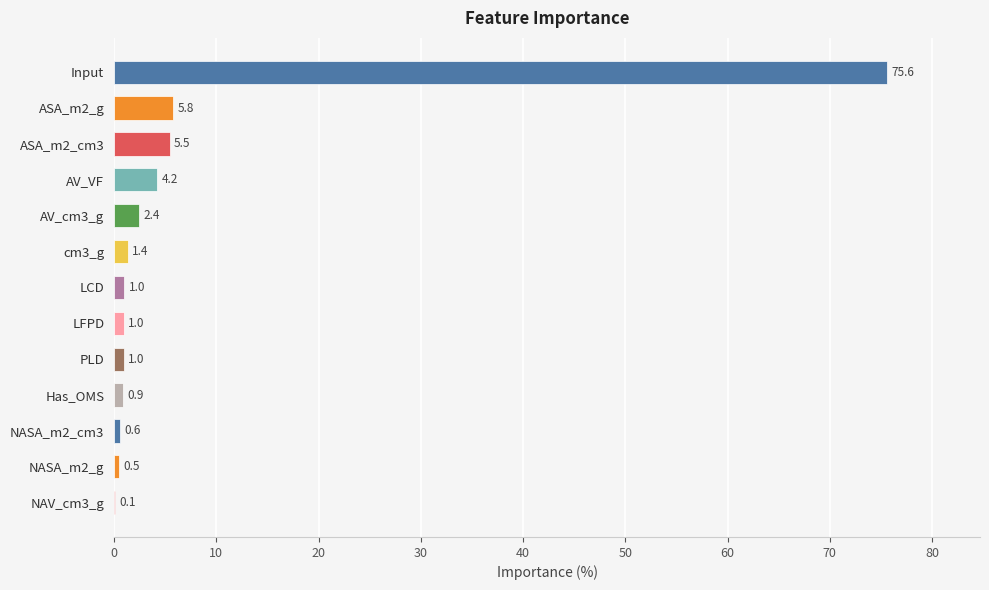

What is the greatest value displayed?

75.6